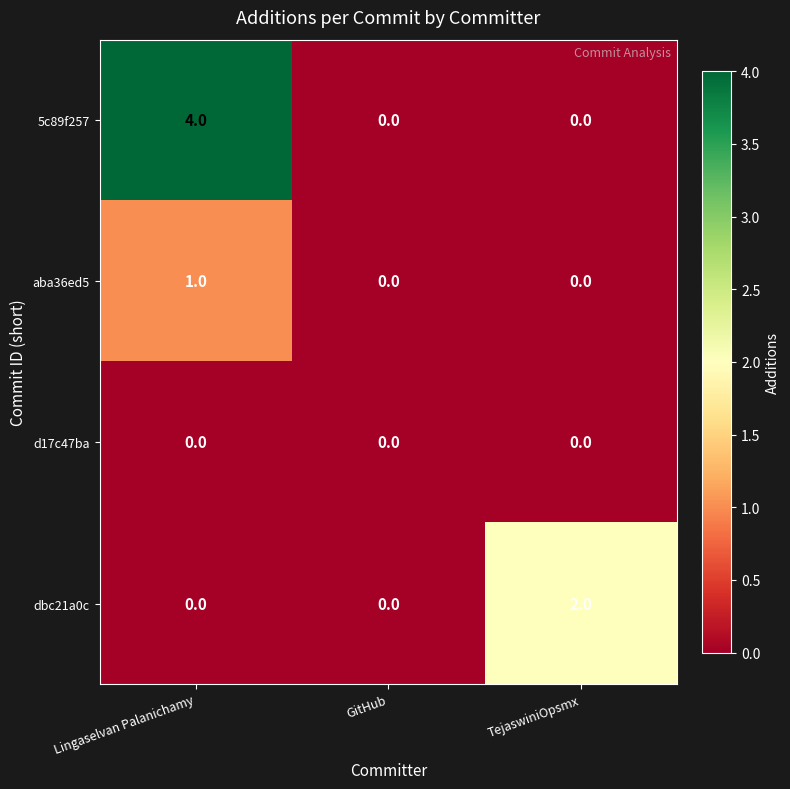

Which series has the largest total across all categories?

5c89f257